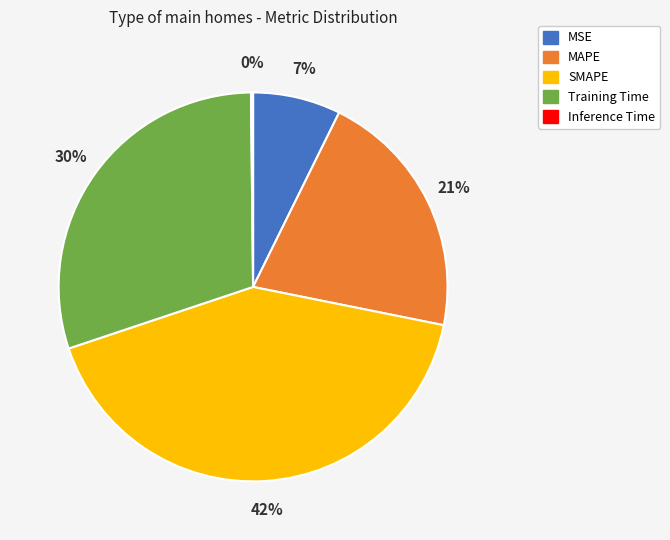

Which slice is the largest?

SMAPE